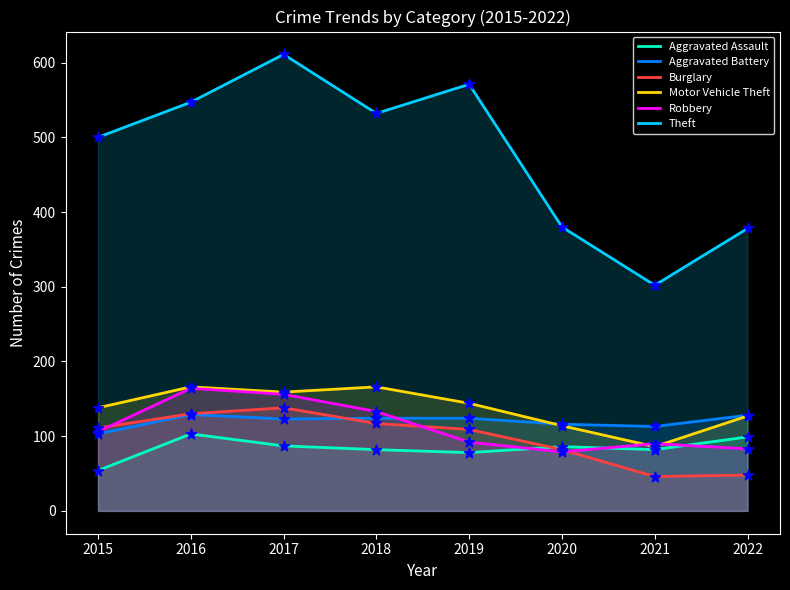

At how many categories does at least one series exceed 329?

7